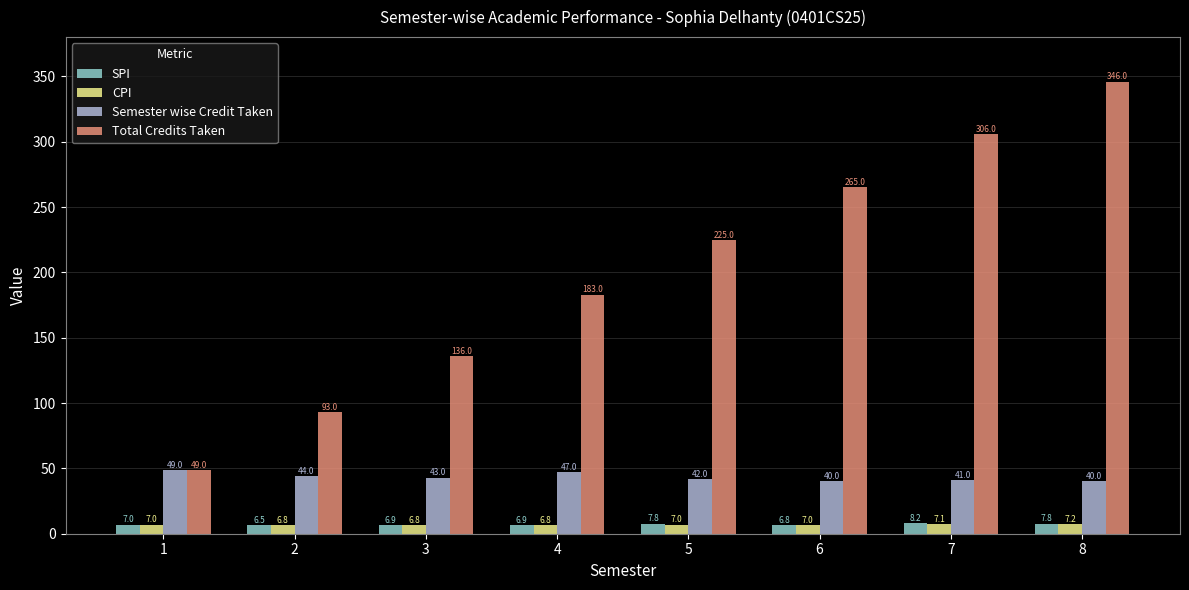

Which series changed the most between 3 and 5?

Total Credits Taken